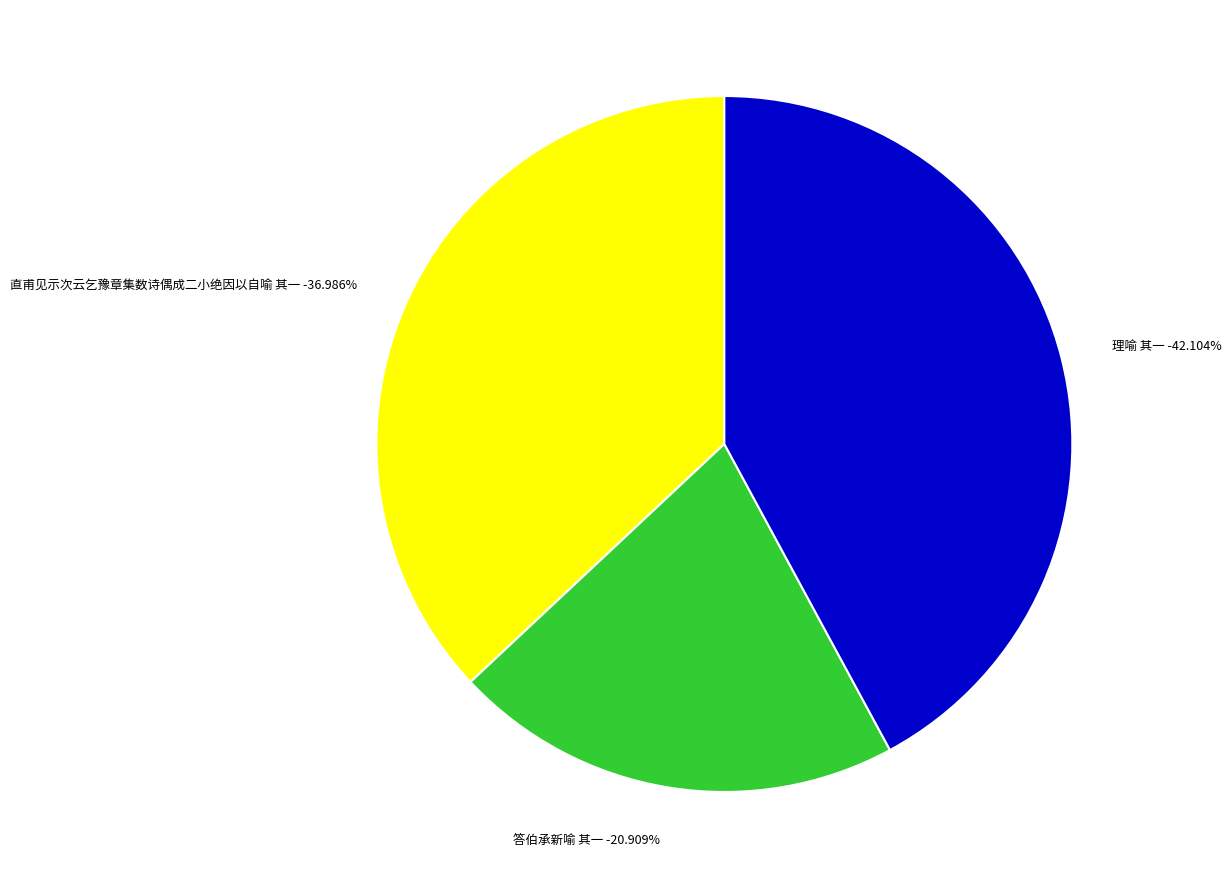

What is the smallest slice in the pie chart?

答伯承新喻 其一